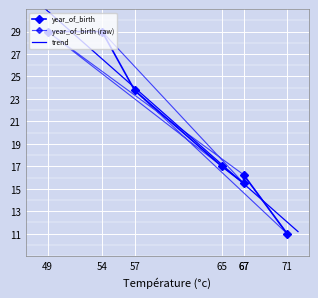

List the labels in order of value, largest first.

49, 54, 57, 65, 67, 67, 71